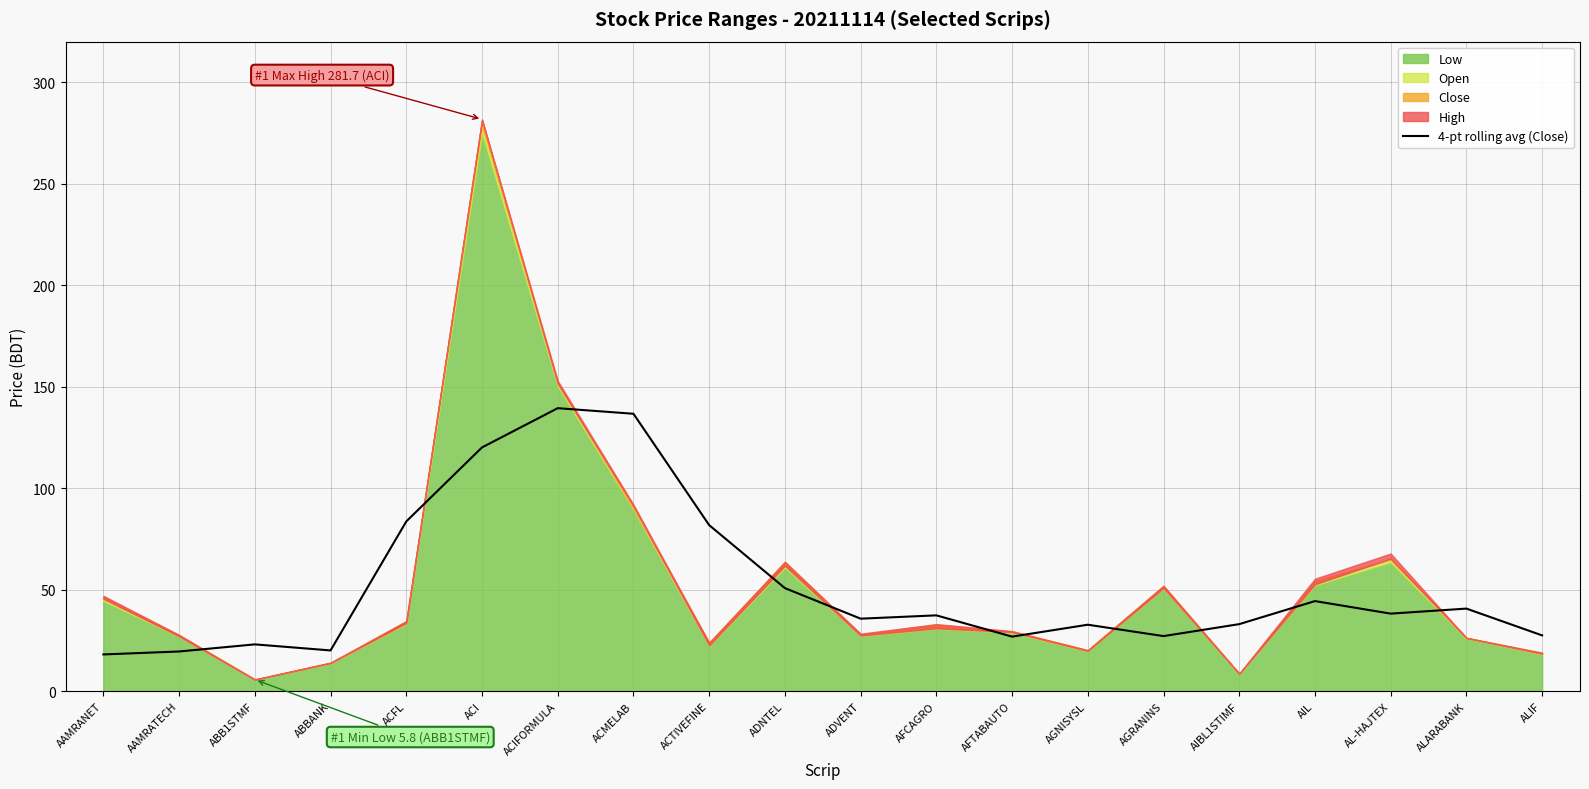

What is the lowest value of the 4-pt rolling avg (Close) series?

18.2